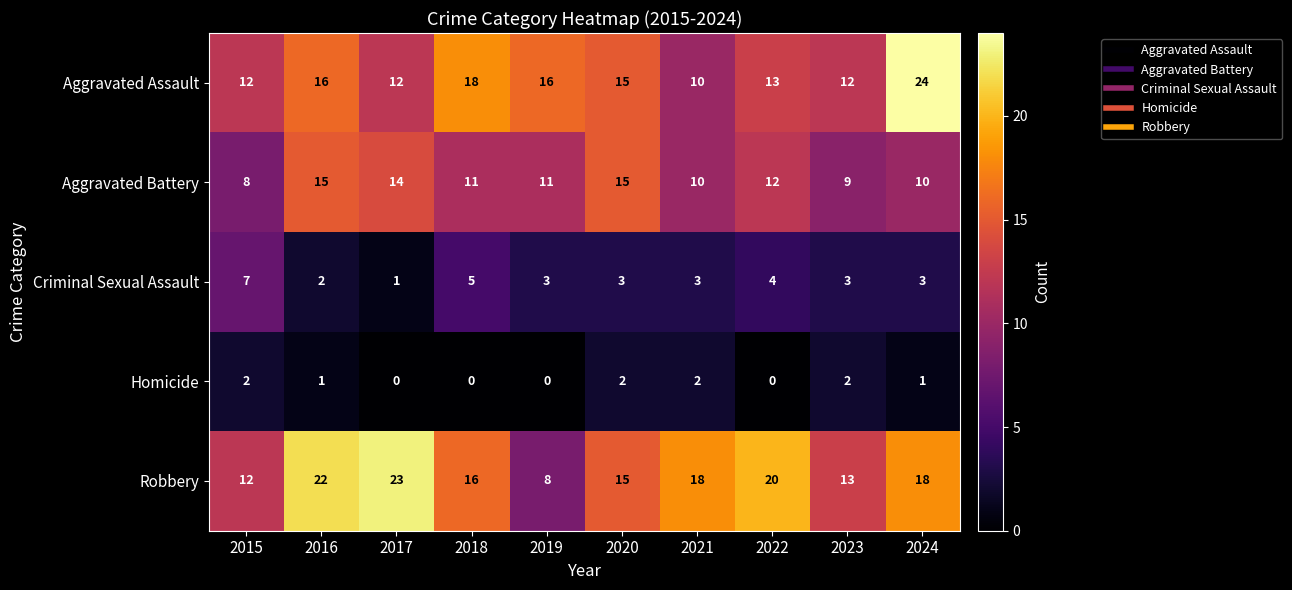

At which label does Aggravated Battery reach its minimum?

2015